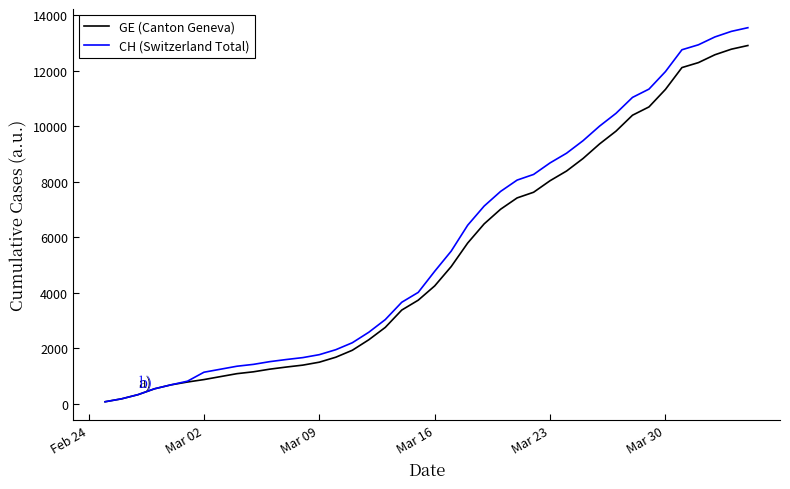

What is the difference between the second highest and minimum values in the CH (Switzerland Total) series?

13348